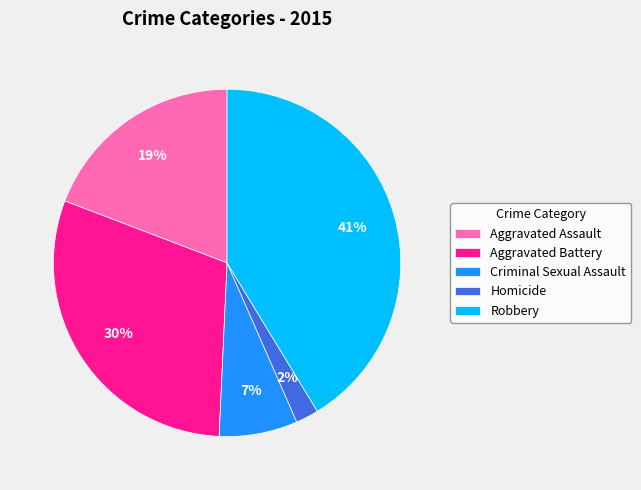

Is there any slice that represents more than half of the pie?

No